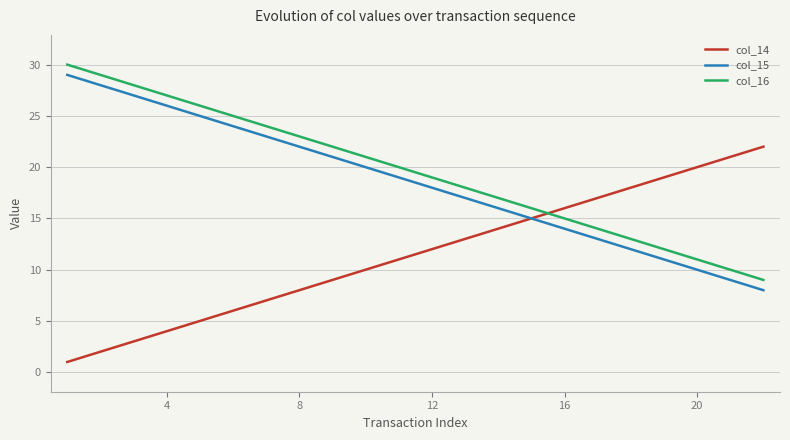

True or false: col_15 and col_16 intersect in this chart.

False